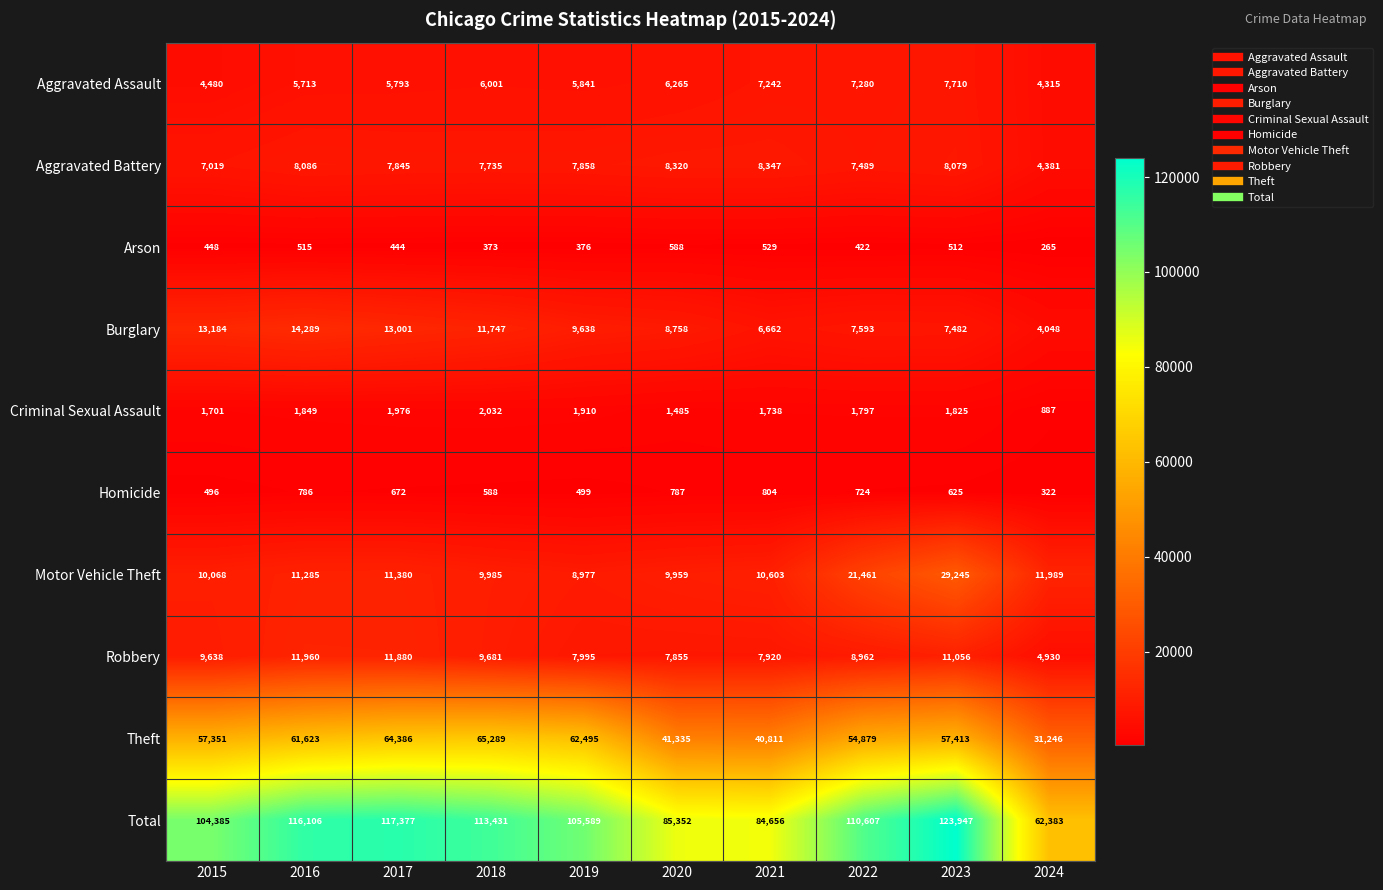

What is the difference between the maximum and minimum values in the Theft series?

34043